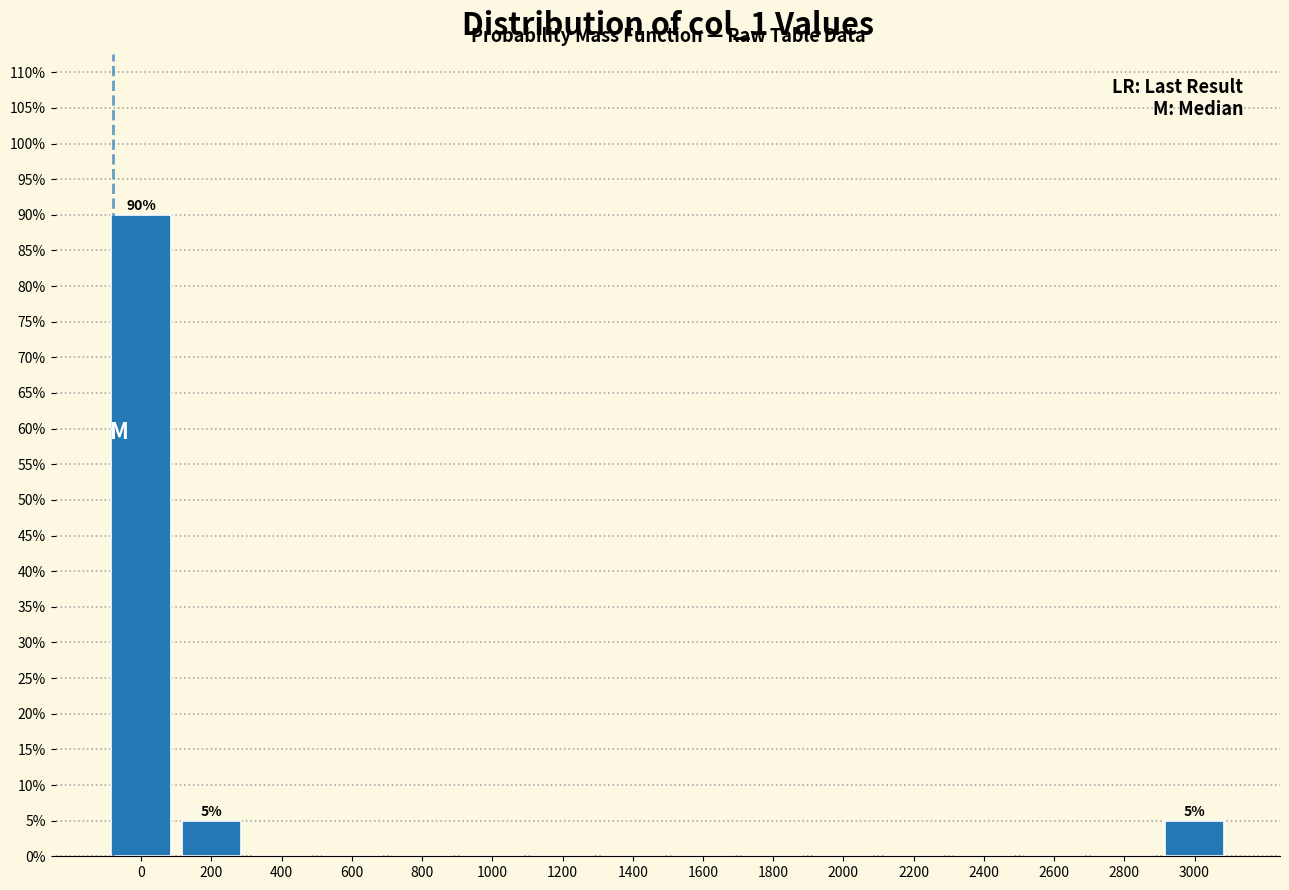

Reading right to left, transcribe all the data shown in this chart.

3000=5	2800=0	2600=0	2400=0	2200=0	2000=0	1800=0	1600=0	1400=0	1200=0	1000=0	800=0	600=0	400=0	200=5	0=90